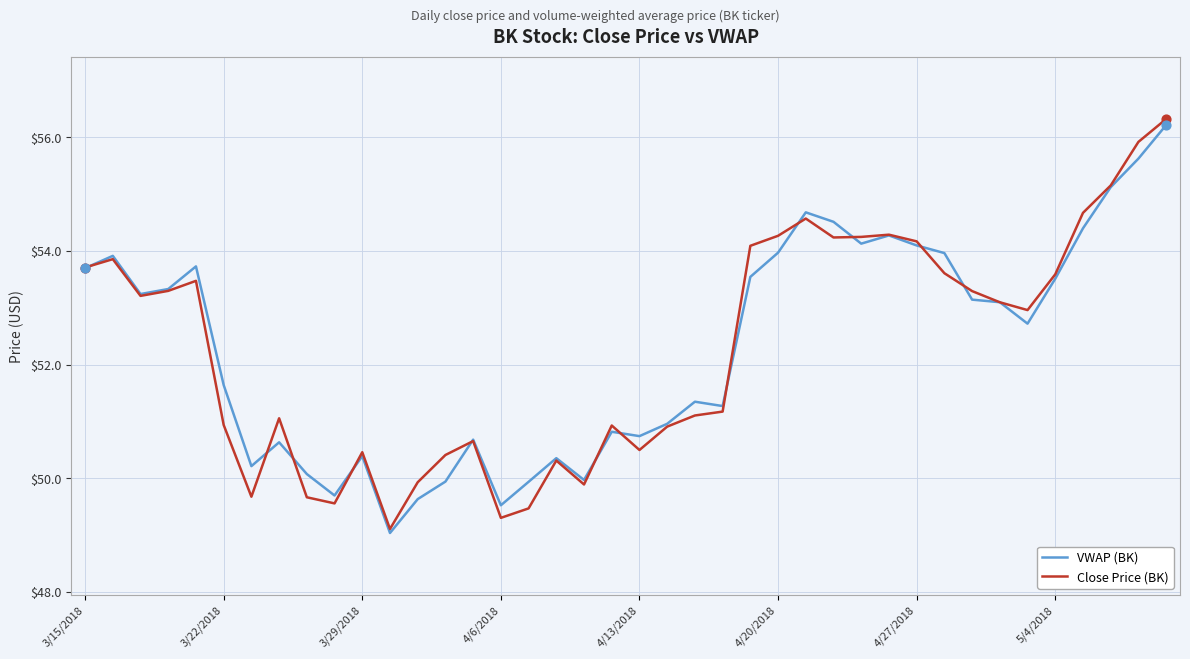

Which series has the largest range (max minus min)?

Close Price (BK)